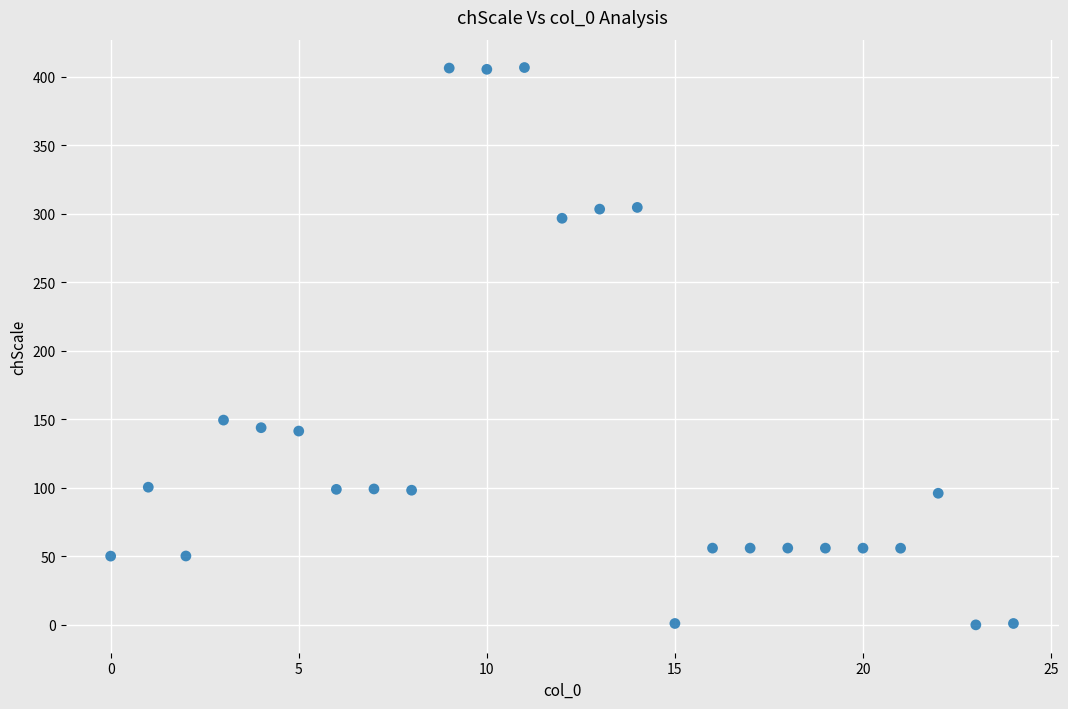

What Y value in the scatter plot is closest to 203?

149.4